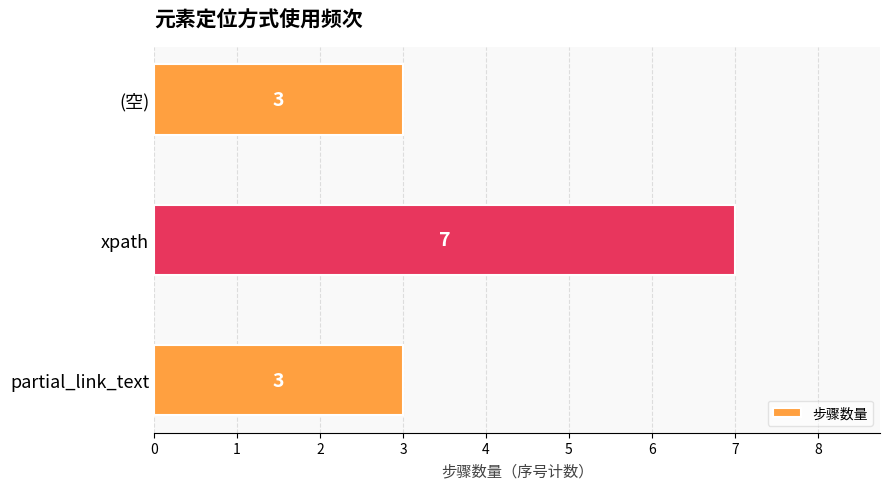

What is the average value?

4